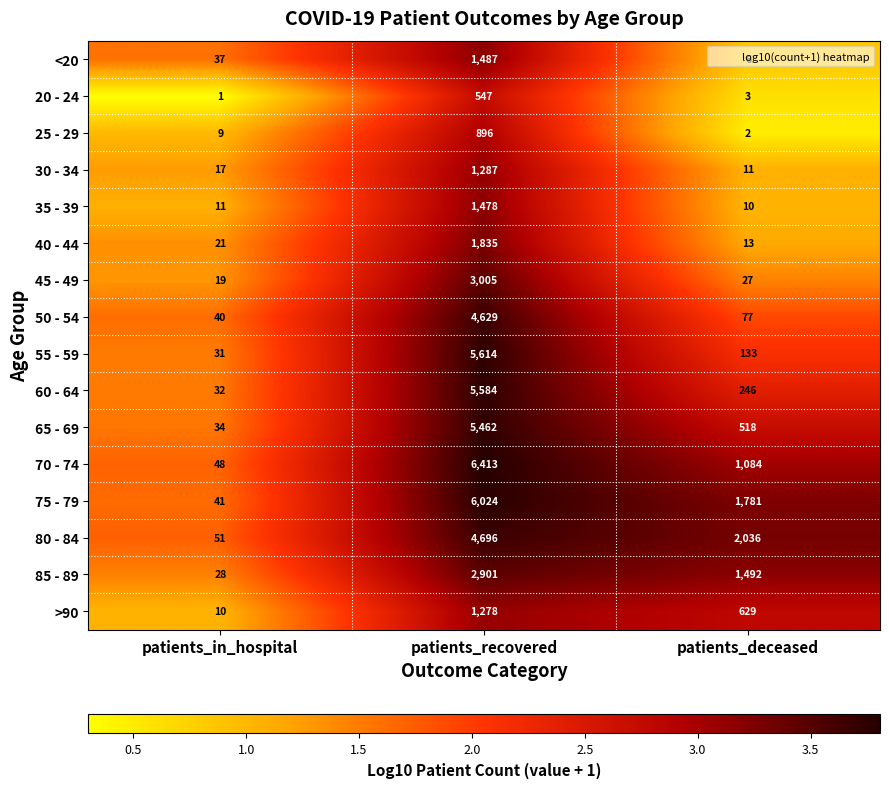

What is the average value of the <20 series?

510